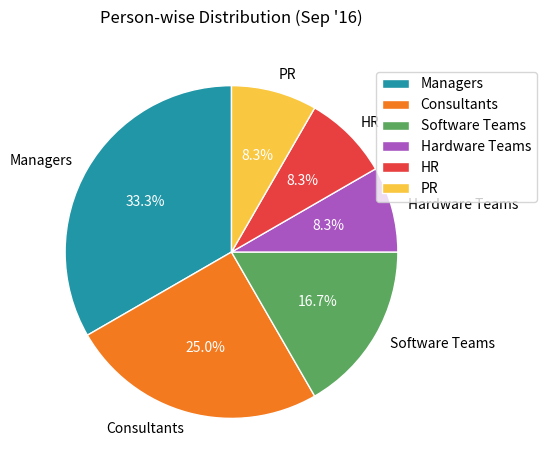

Which category has the biggest portion of the pie?

Managers